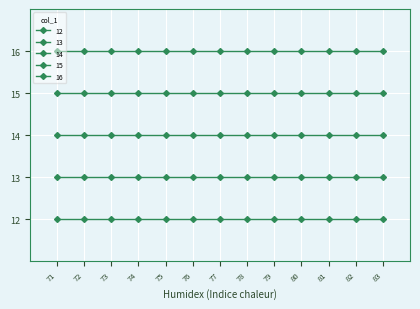

How many series are shown in this chart?

5